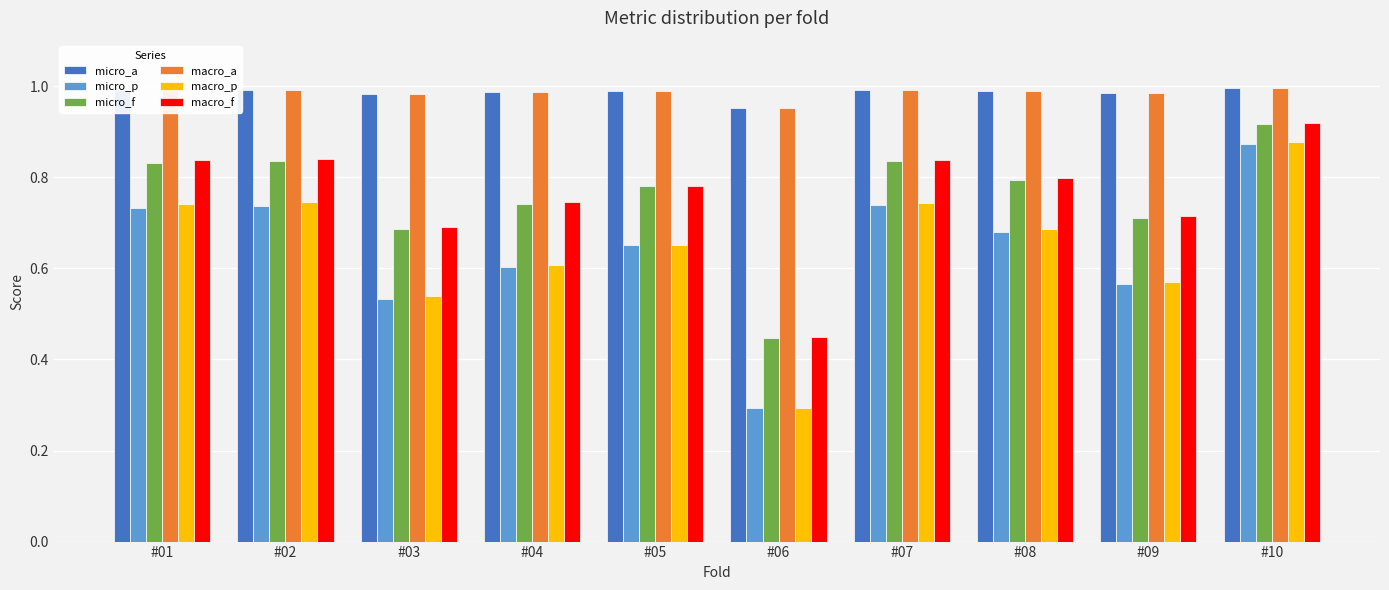

Are the bars horizontal?

No